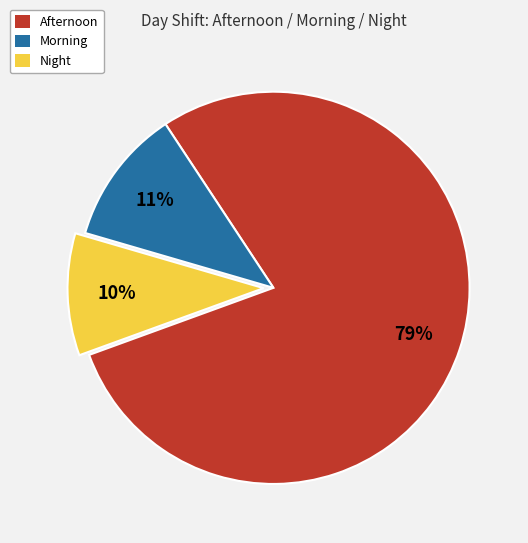

To the nearest percent, what is the difference between the Night and Afternoon slice percentages?

69%